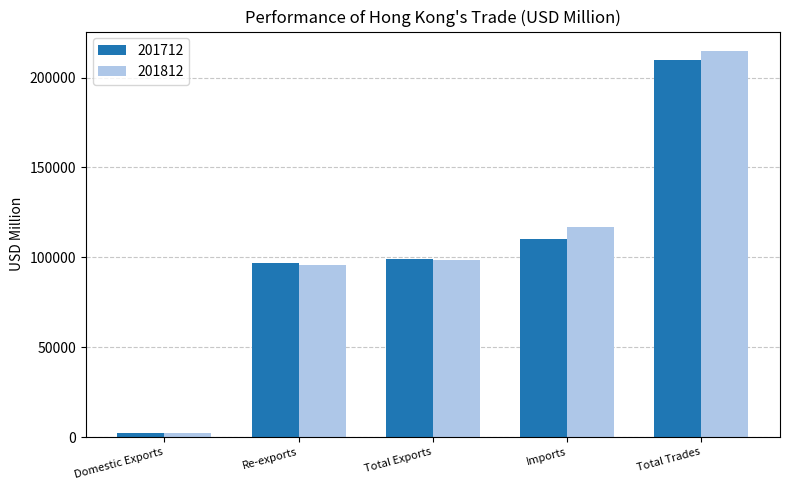

The value of 201812 at Domestic Exports is 2348.1. True or false?

True